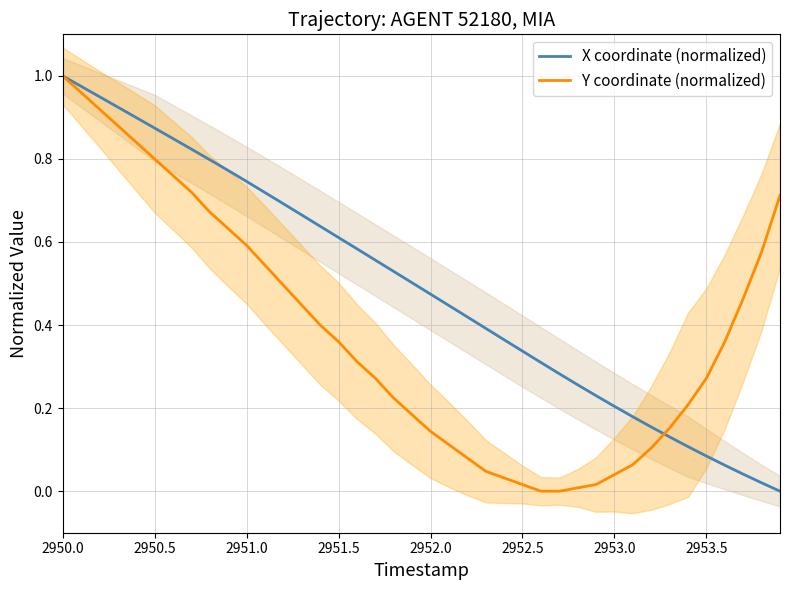

Which category has the highest value in the Y coordinate (normalized) series?

2950.0